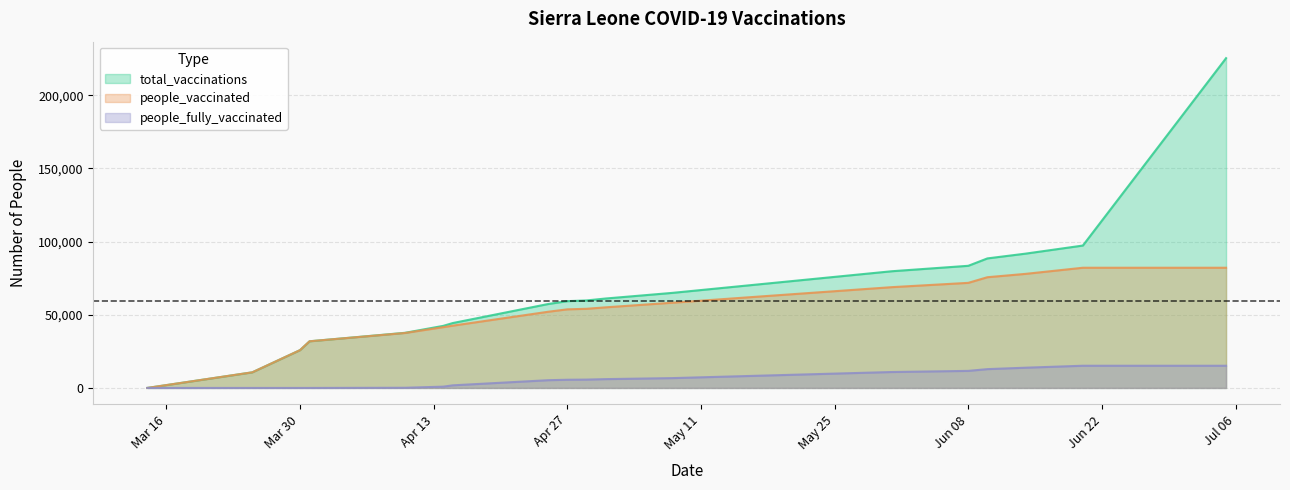

Rank the series by their maximum value, from highest to lowest.

total_vaccinations, people_vaccinated, people_fully_vaccinated